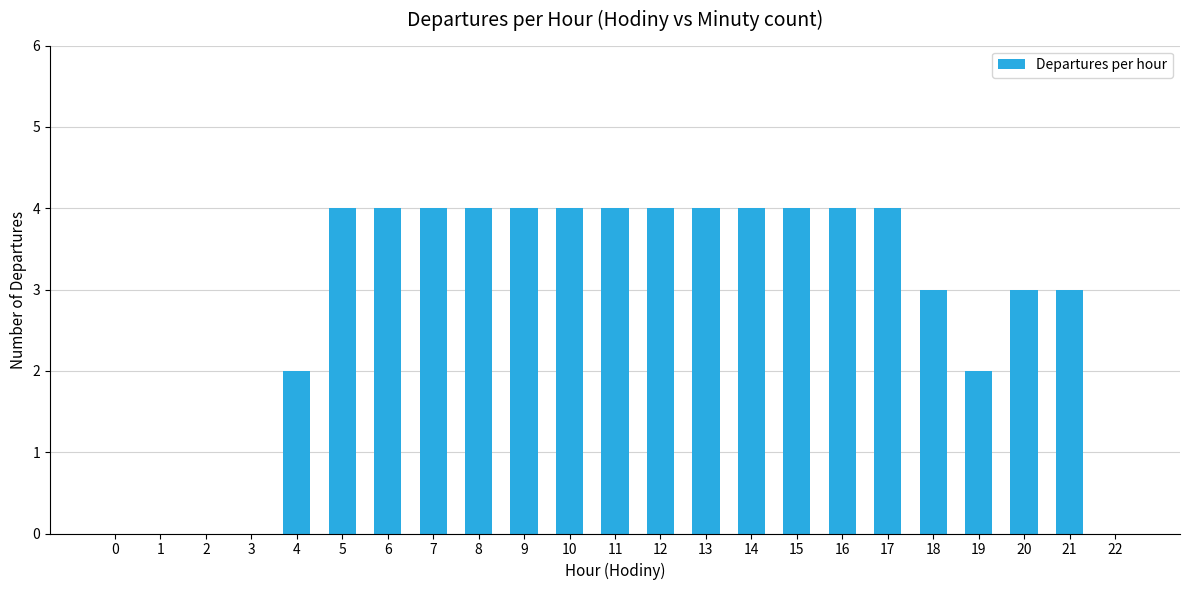

What is the sum of all values?

65